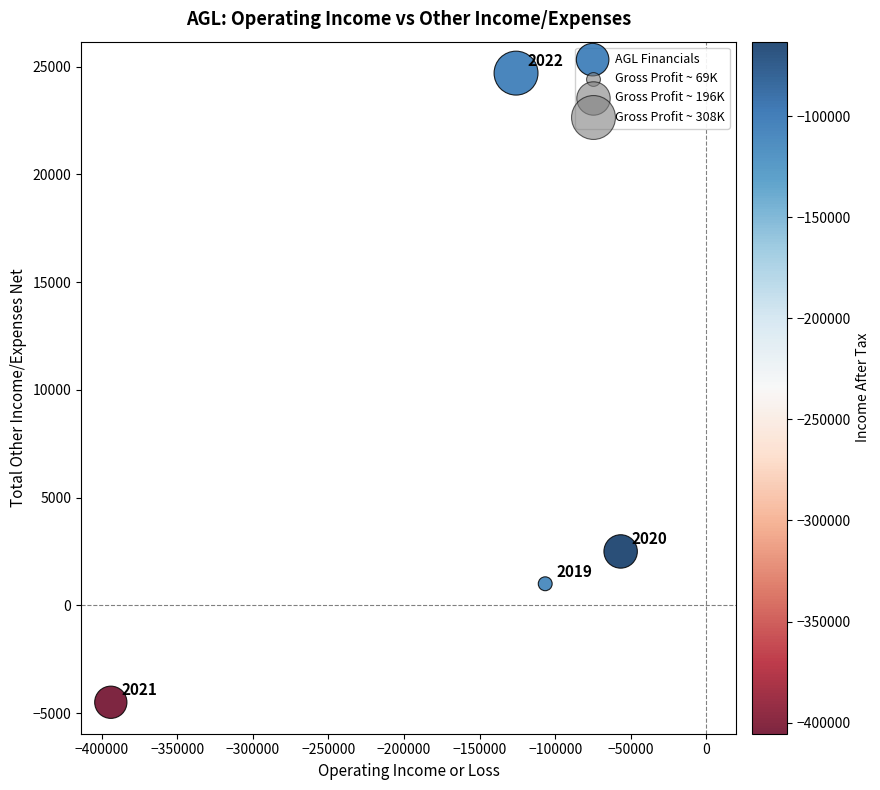

What Y value in the scatter plot is closest to 10100?

2500